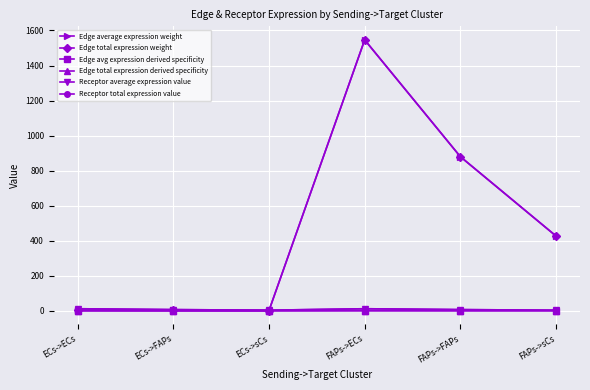

What is the sum of all Receptor total expression value values?

42.6